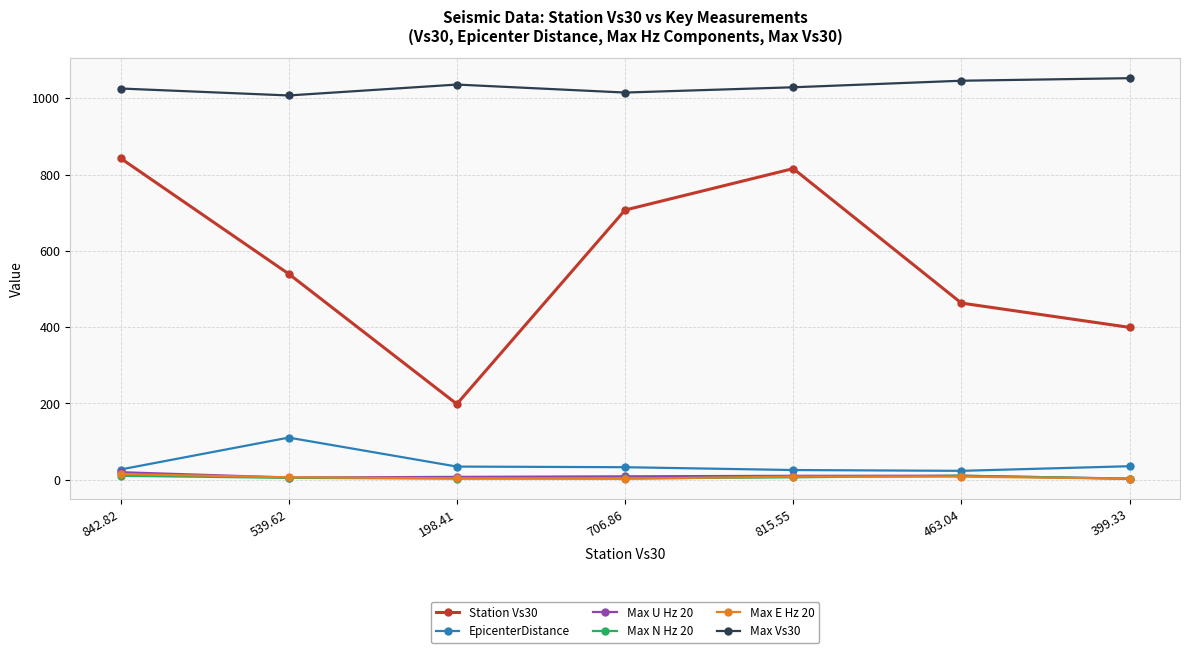

True or false: EpicenterDistance and Max N Hz 20 cross at least once.

False